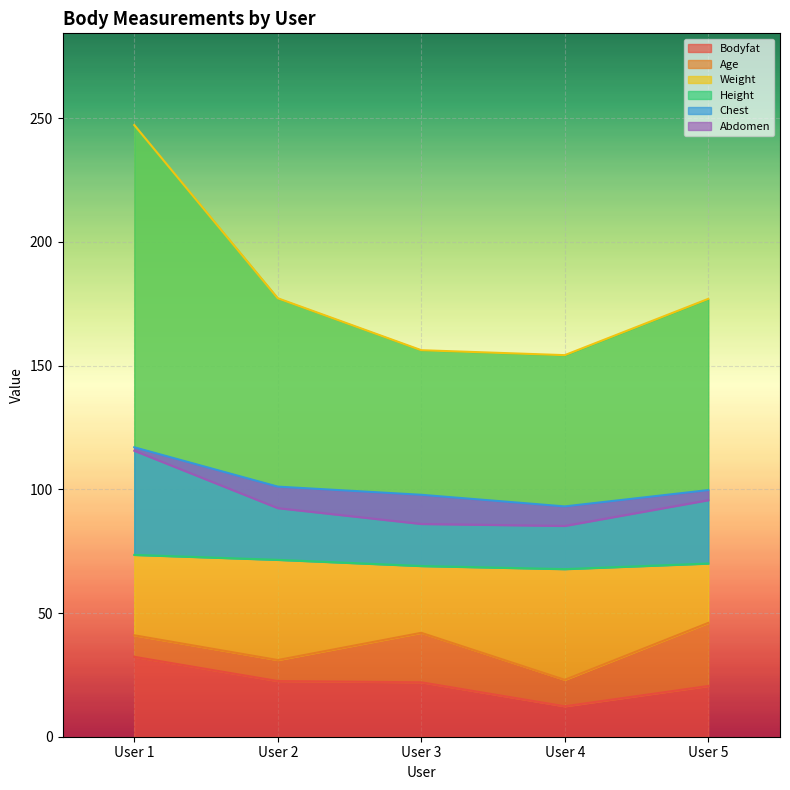

What is the difference between the maximum and minimum values in the Age series?

23.0